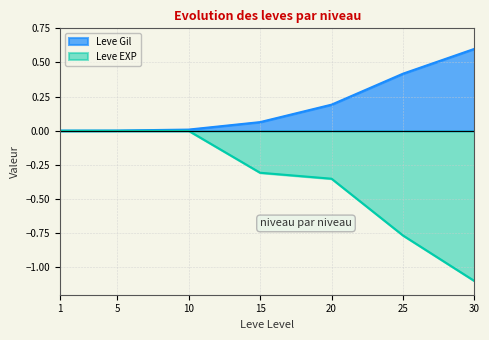

At which label does Leve Gil reach its minimum?

1